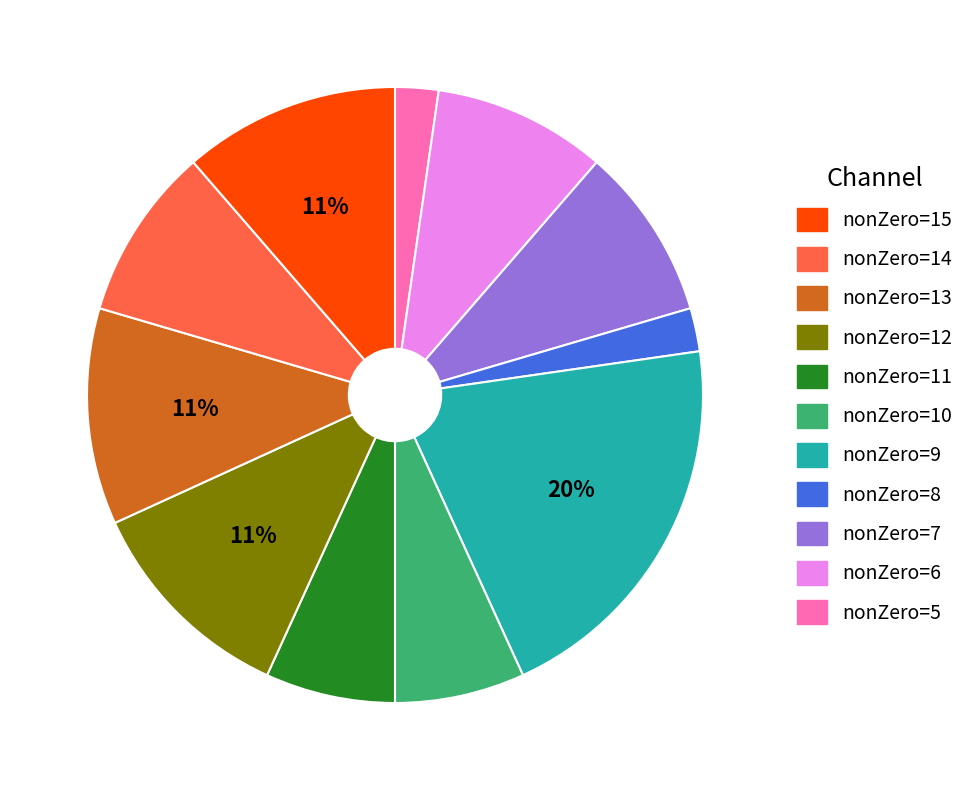

To the nearest percent, what is the average slice percentage?

9%